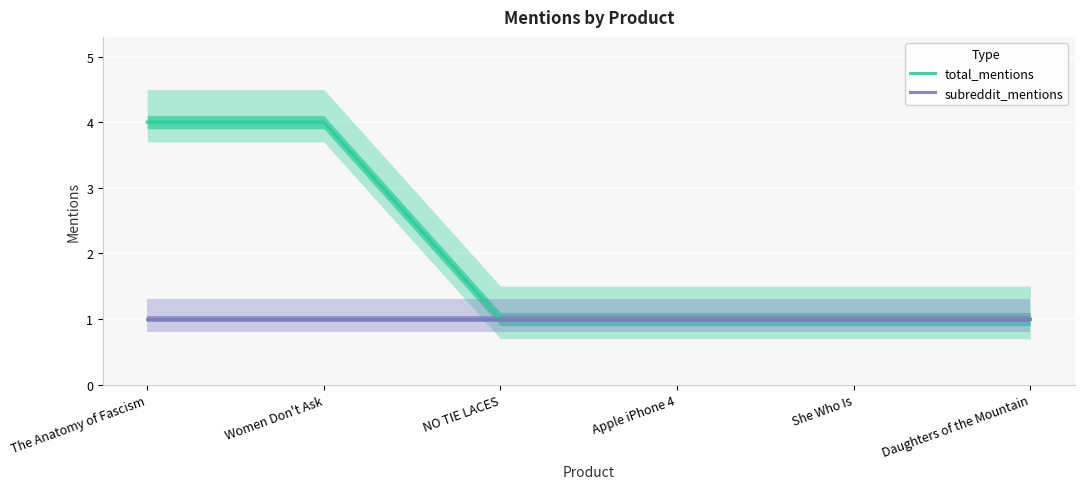

How many data points does each series have?

6